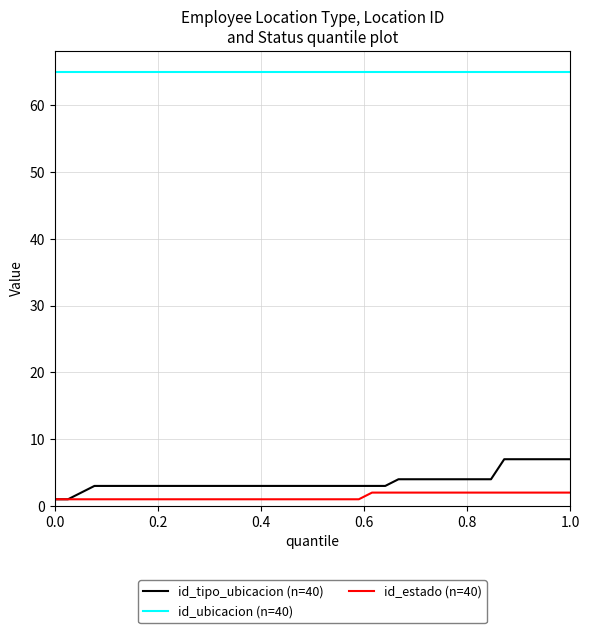

Which series has the largest total across all categories?

id_ubicacion (n=40)